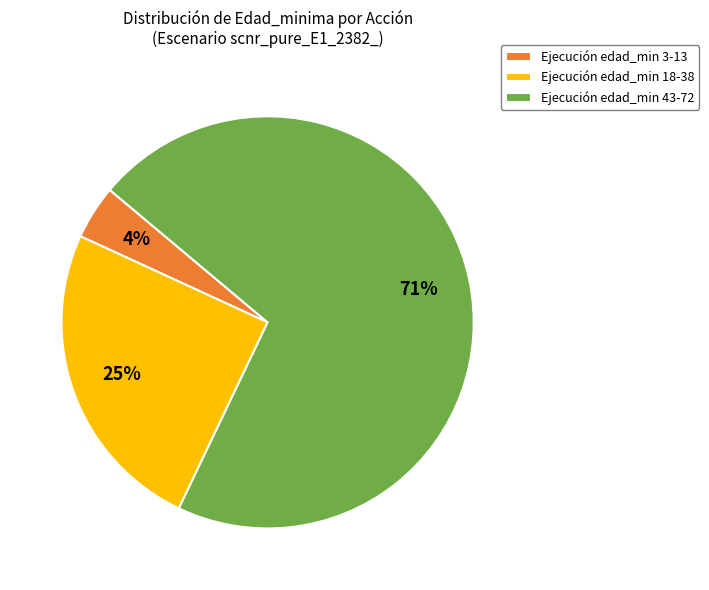

The Ejecución edad_min 43-72 slice represents 71% of the pie. True or false?

True